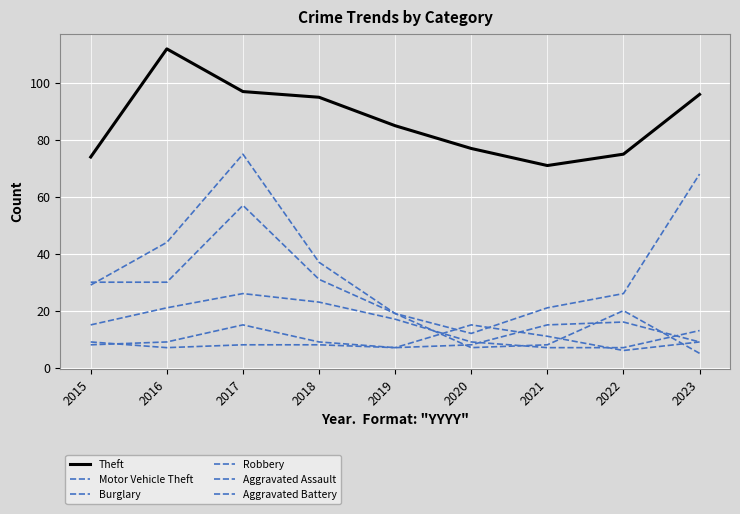

How many lines are shown in the chart?

6